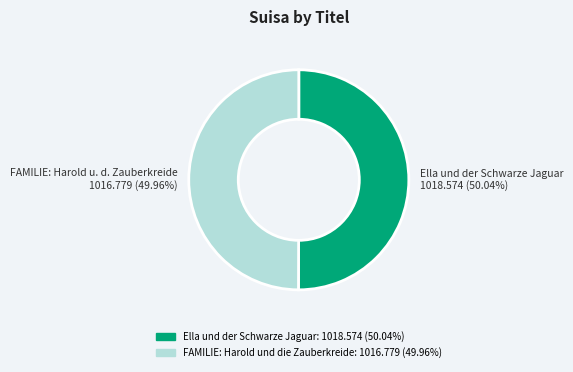

How many segments does this pie chart have?

2